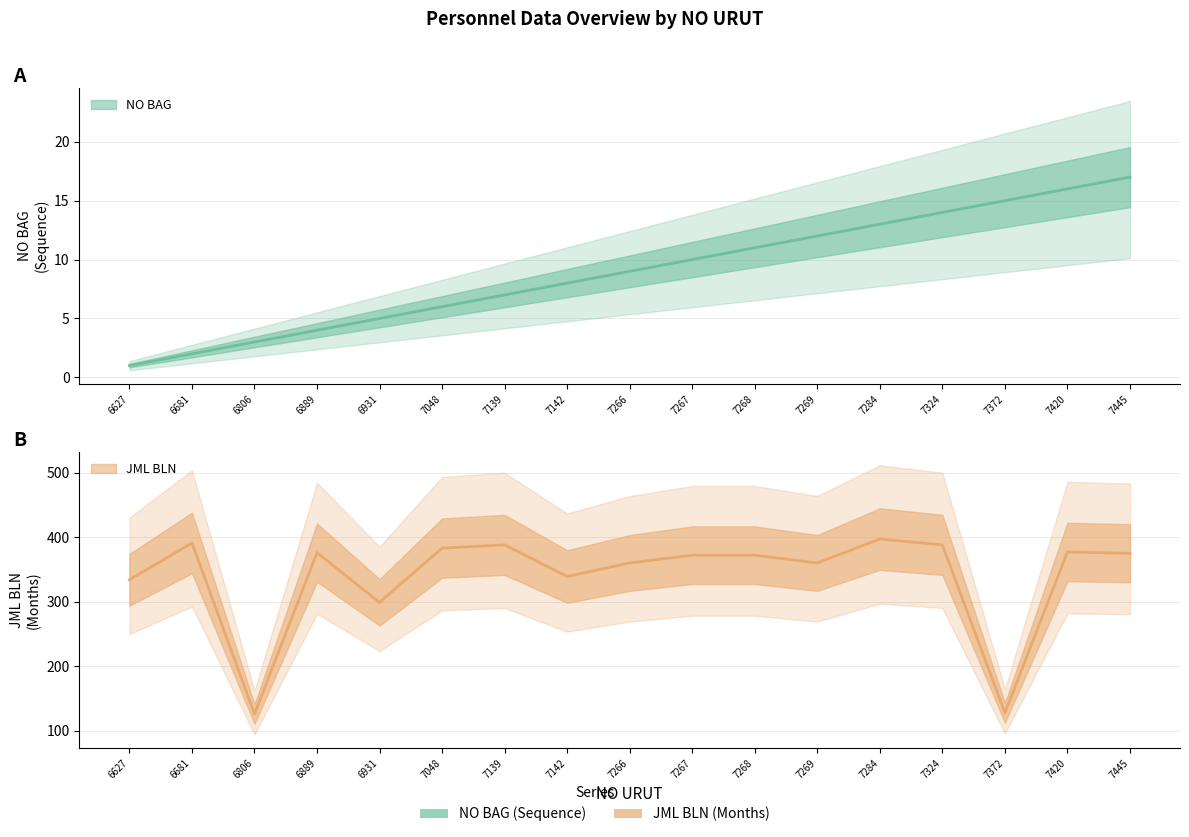

What is the difference between the NO BAG values at 7269 and 7445?

5